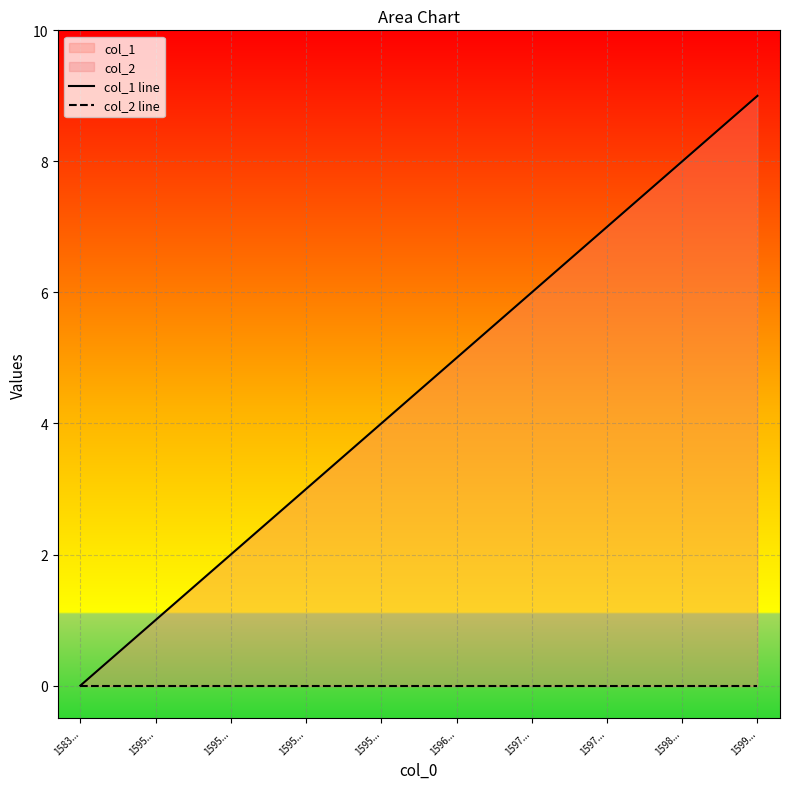

What is the total value across all series at 1595...?

1